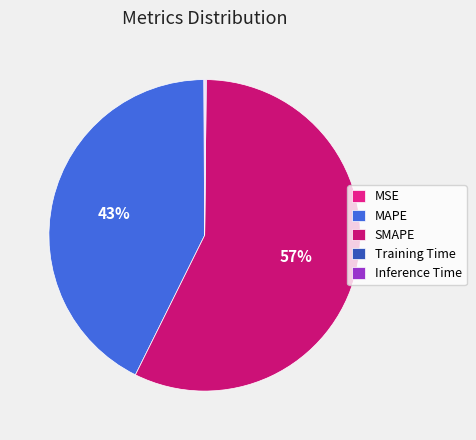

Which slice is the smallest?

Training Time